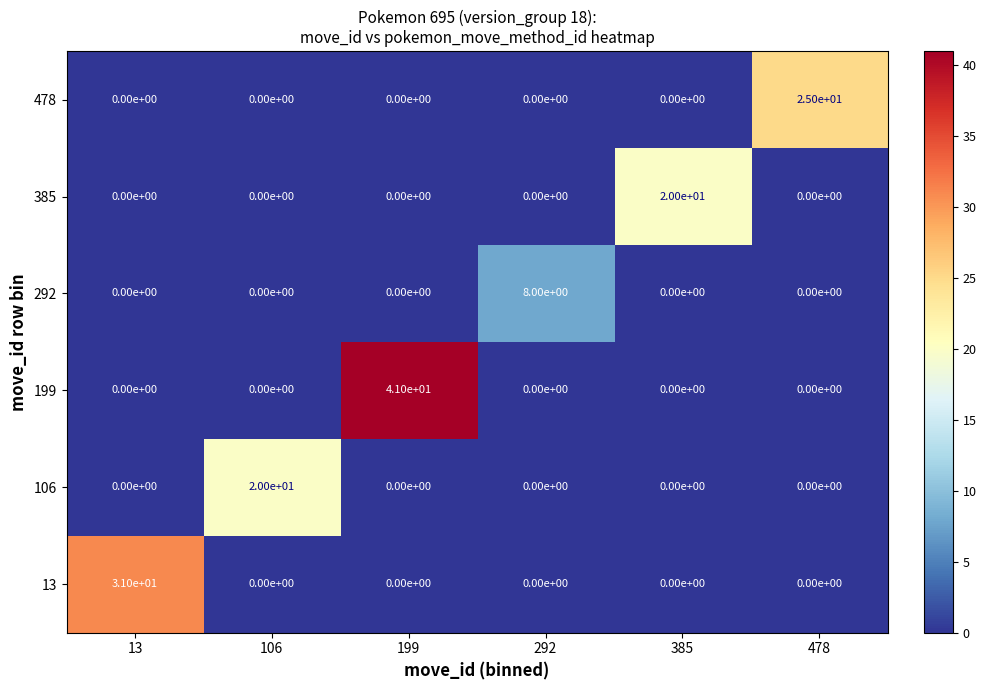

What is the average value of the 106 series?

3